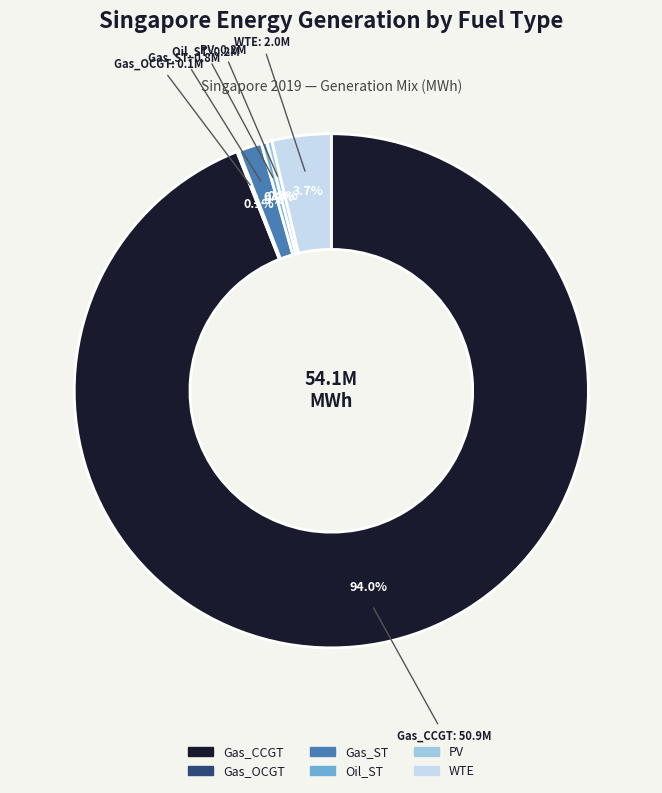

Is there a majority slice in this chart?

Yes